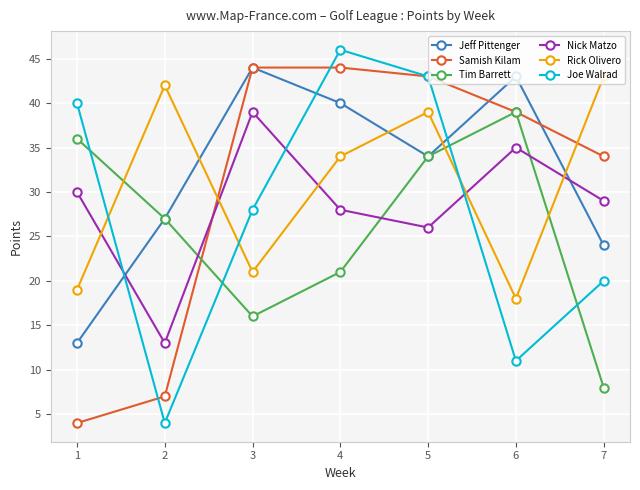

Which series has the largest total across all categories?

Jeff Pittenger